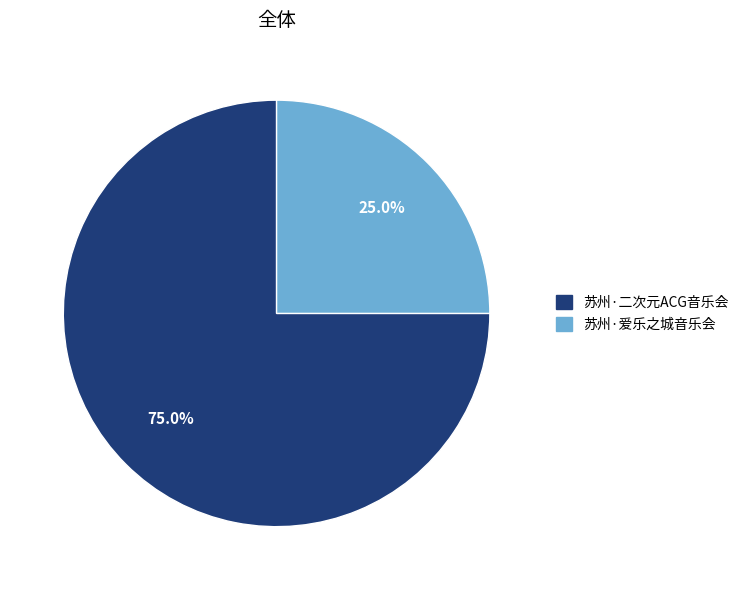

Which category accounts for the majority?

苏州·二次元ACG音乐会